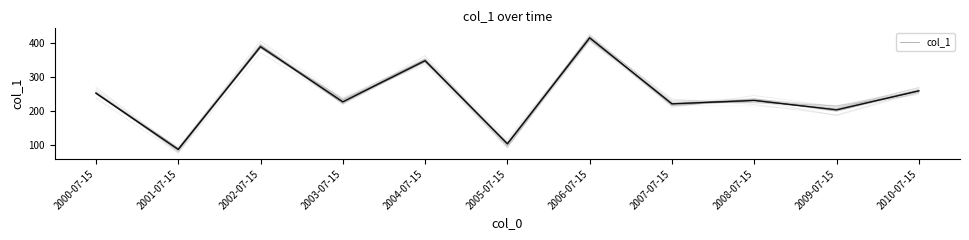

True or false: the data shows 205.5 at 2006-07-15.

False